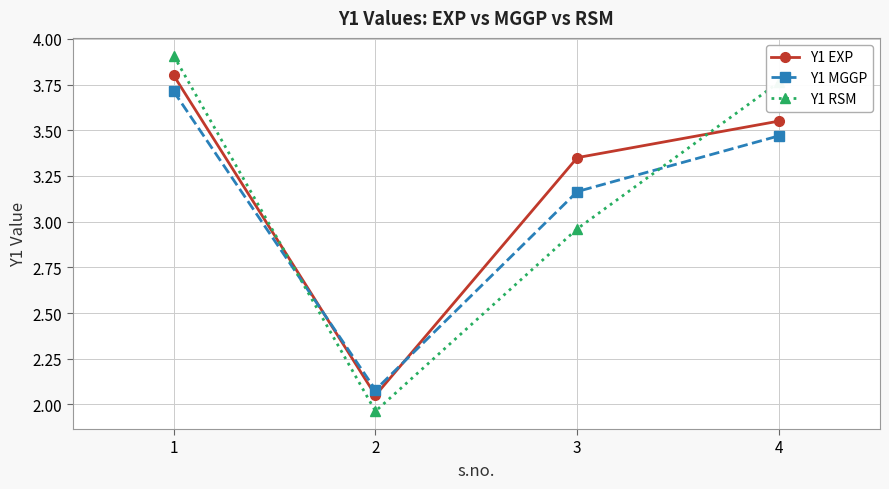

True or false: Y1 RSM has a value of 2.5 at 4.

False